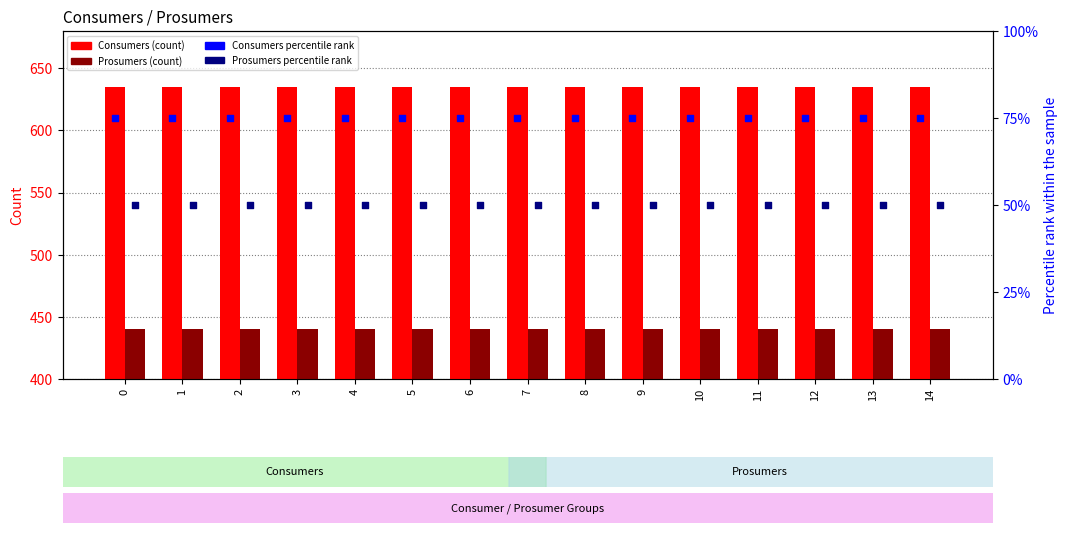

Which series has the largest Y range (max minus min)?

Consumers